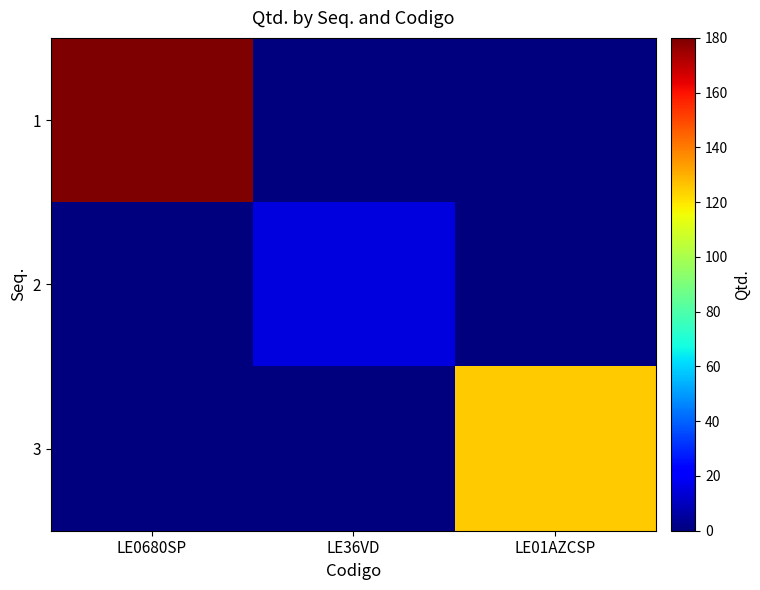

Which series changed the most between LE0680SP and LE36VD?

1